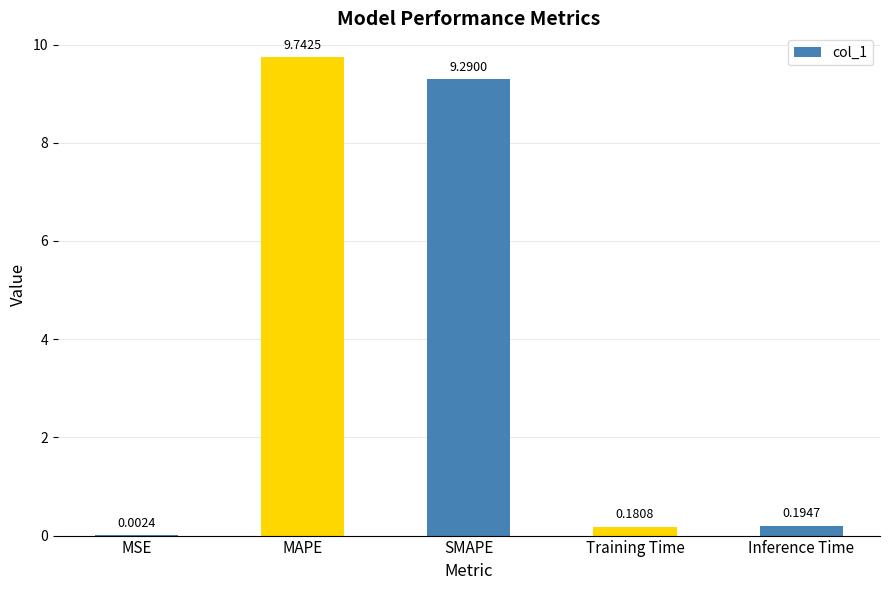

What is the change in value from MSE to Inference Time?

+0.2